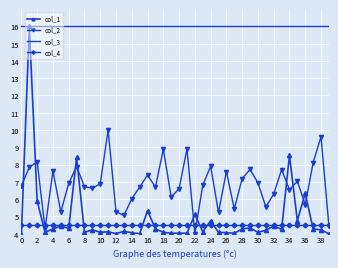

What is the difference between the second highest and minimum values in the col_1 series?

4.5